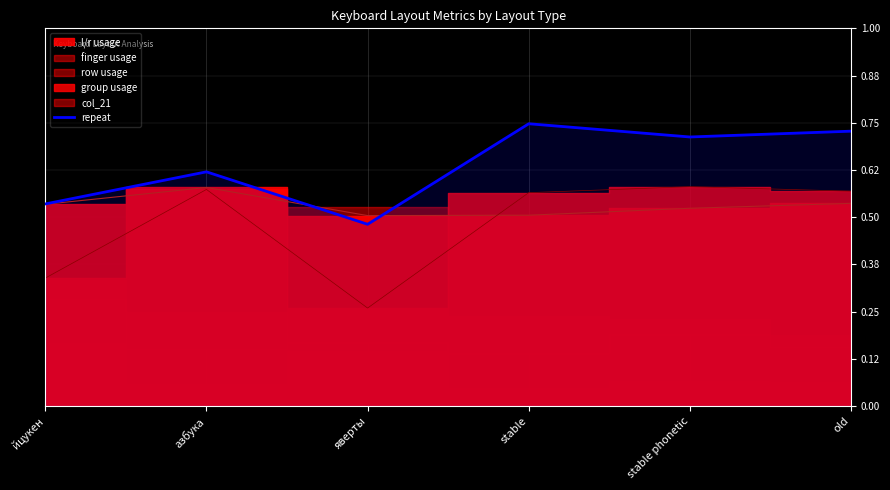

What is the average value?

0.6